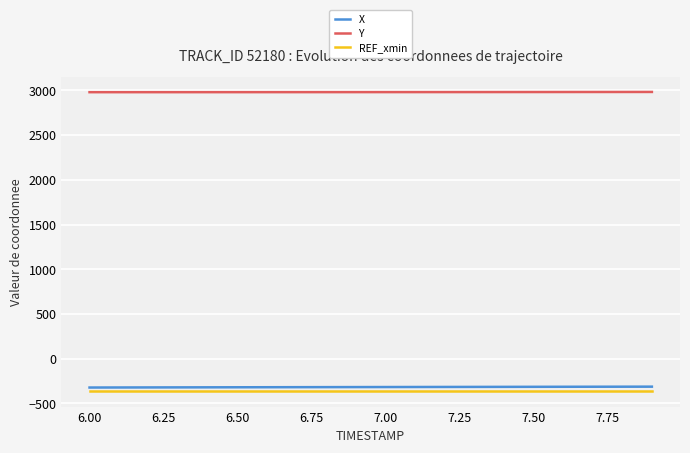

How many lines are shown in the chart?

3